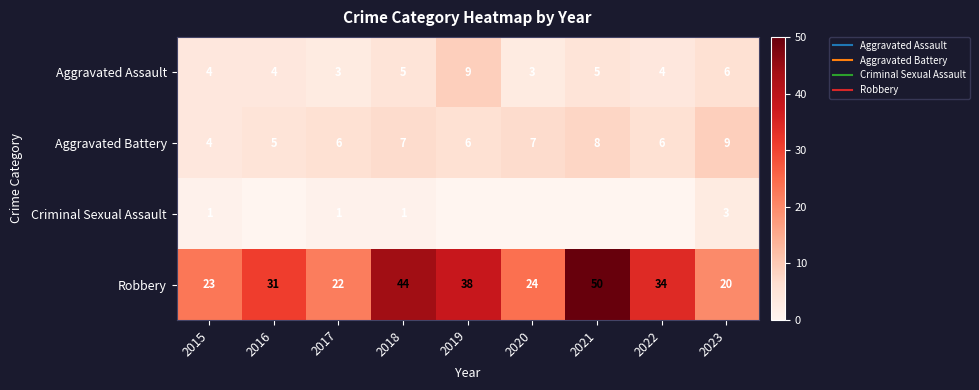

Read the Aggravated Battery value at 2022.

6